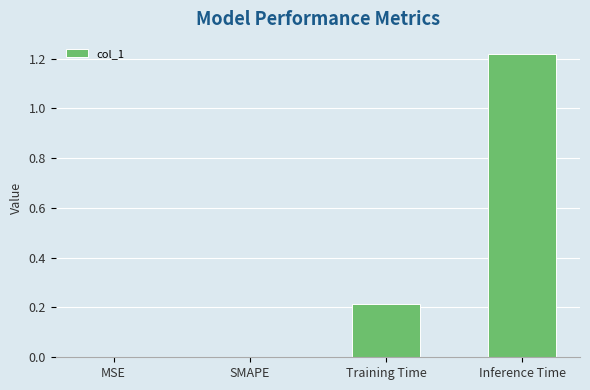

What is the sum of all values?

1.4